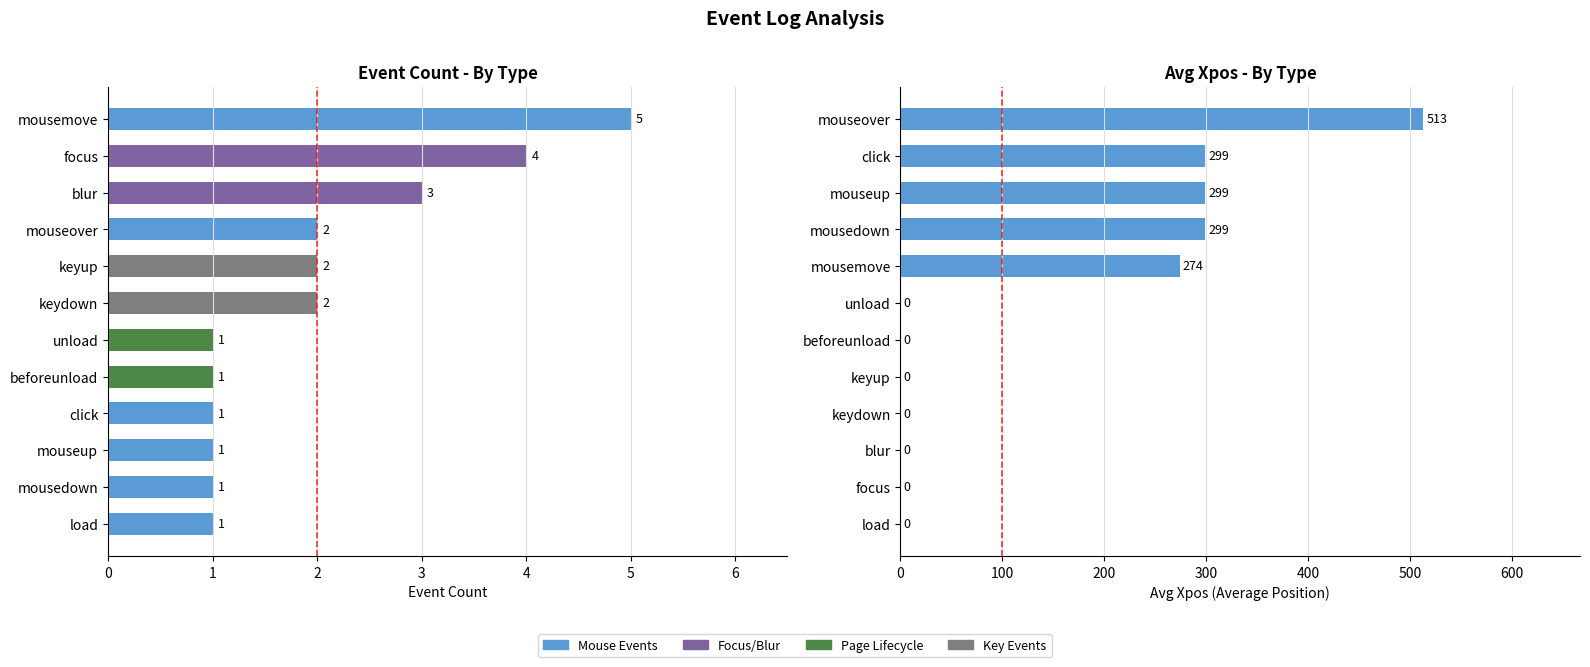

How many data points in Avg Xpos are above 0?

5